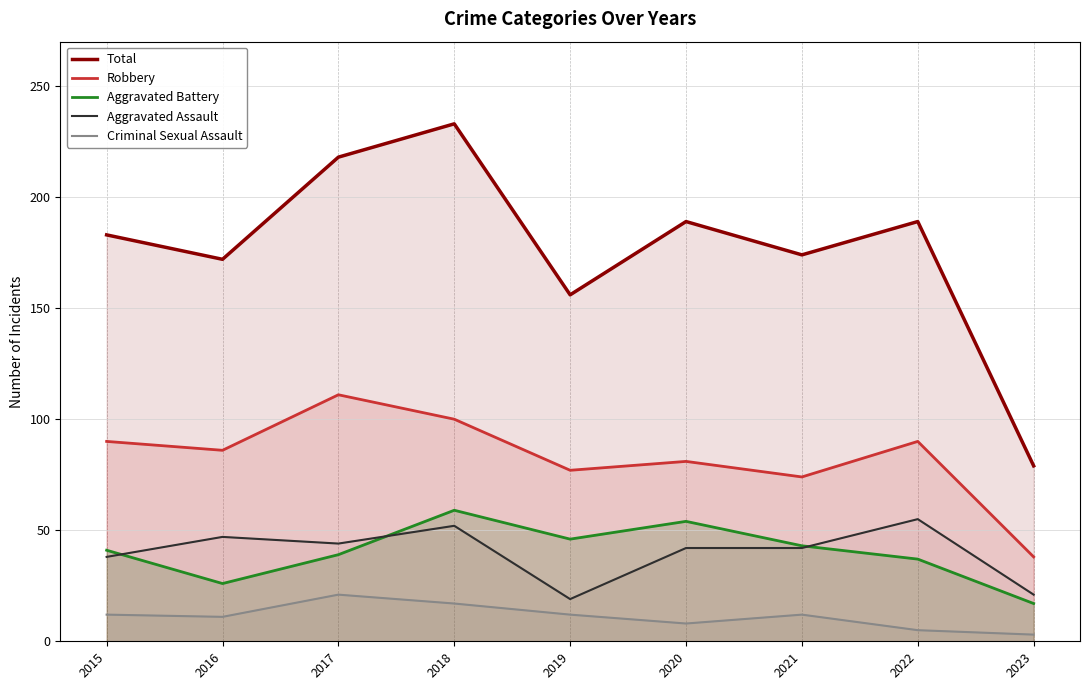

Reading left to right, extract all data points from this chart.

Total: 2015=183	2016=172	2017=218	2018=233	2019=156	2020=189	2021=174	2022=189	2023=79
Robbery: 2015=90	2016=86	2017=111	2018=100	2019=77	2020=81	2021=74	2022=90	2023=38
Aggravated Battery: 2015=41	2016=26	2017=39	2018=59	2019=46	2020=54	2021=43	2022=37	2023=17
Aggravated Assault: 2015=38	2016=47	2017=44	2018=52	2019=19	2020=42	2021=42	2022=55	2023=21
Criminal Sexual Assault: 2015=12	2016=11	2017=21	2018=17	2019=12	2020=8	2021=12	2022=5	2023=3